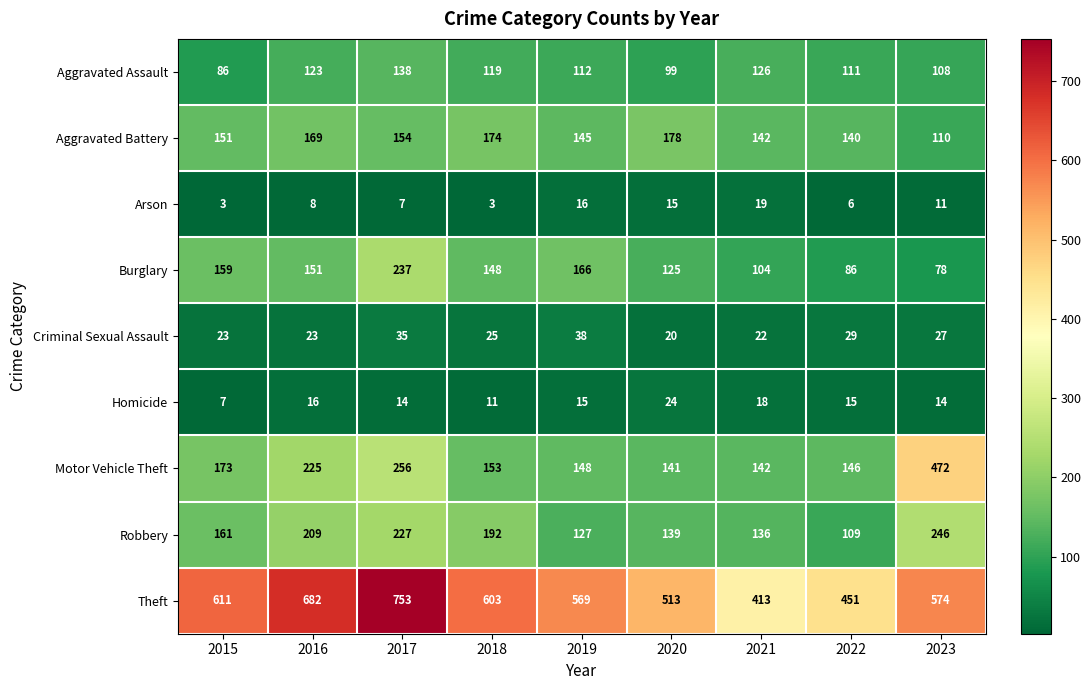

At which label does Theft first exceed 574?

2015